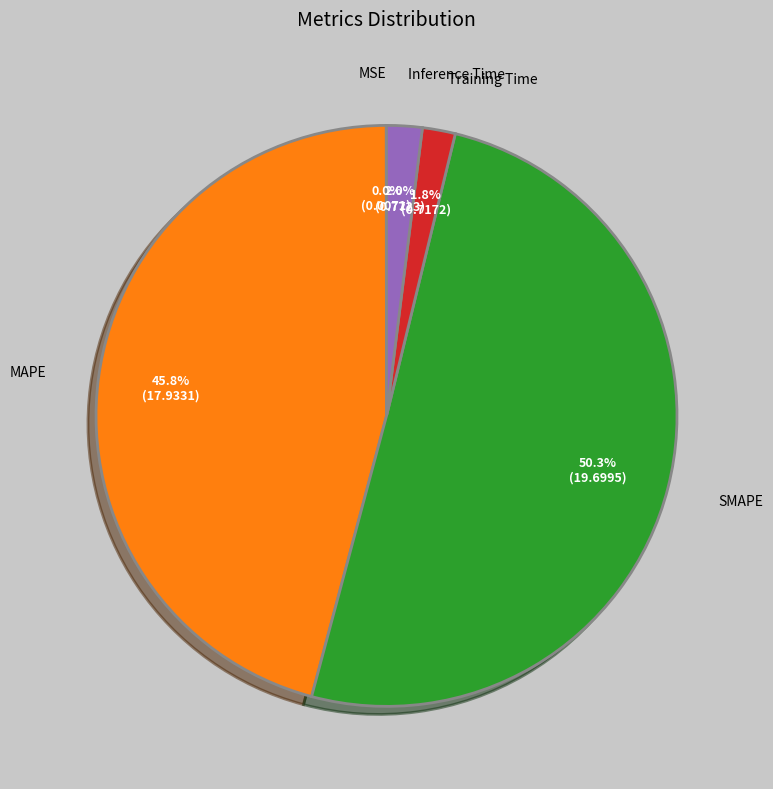

To the nearest percent, what is the difference between the largest and smallest slice percentages?

50%